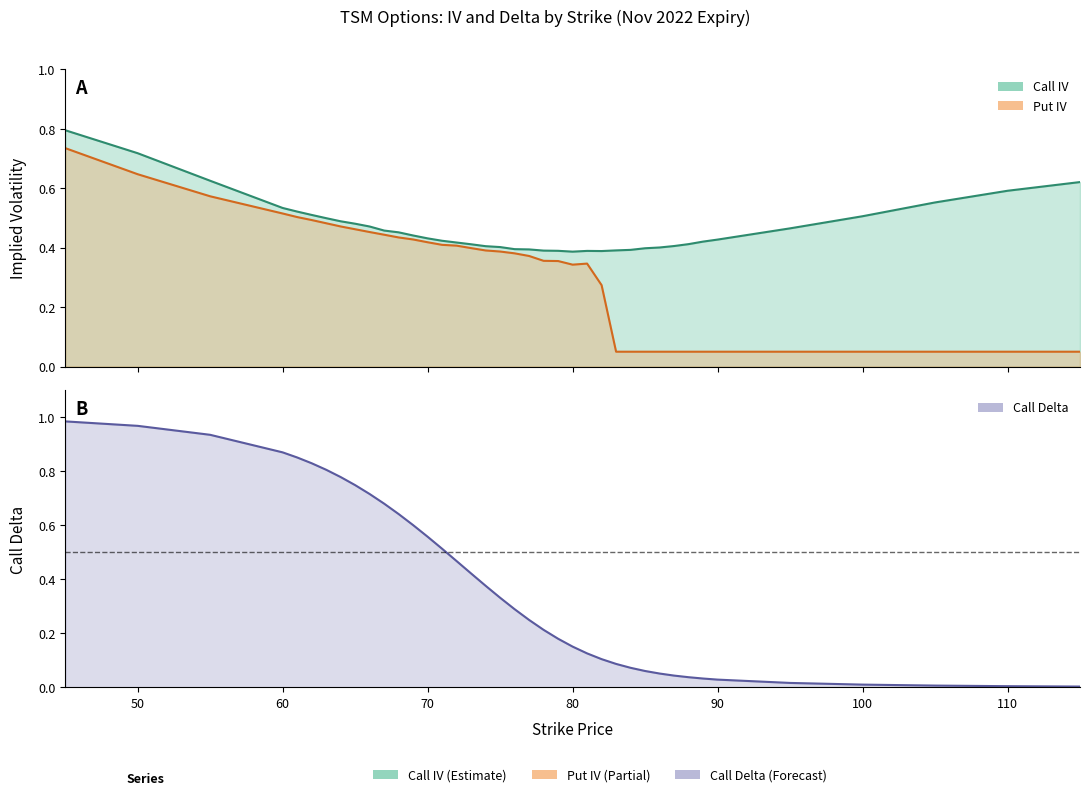

How many times do Call Delta and Put IV cross each other?

3